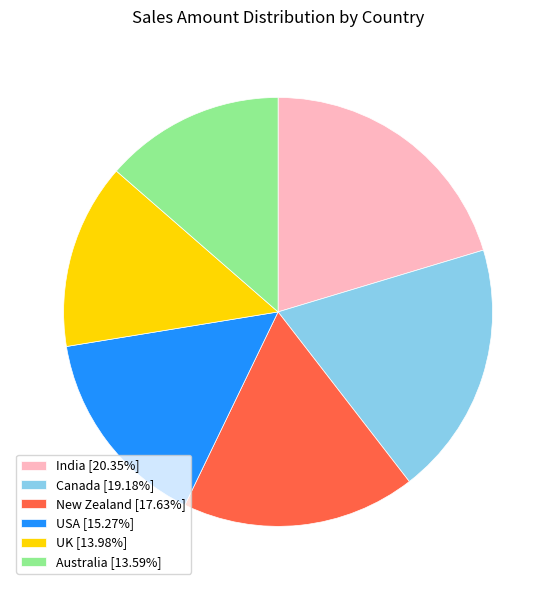

Is it true that New Zealand is 33% of the pie?

False